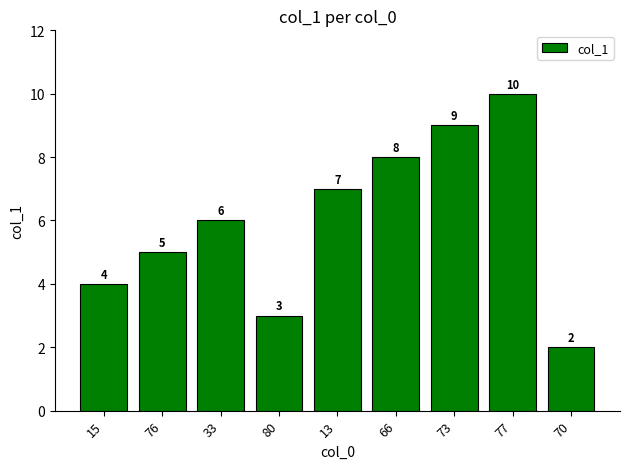

Where is the data nearest to the value 6?

33